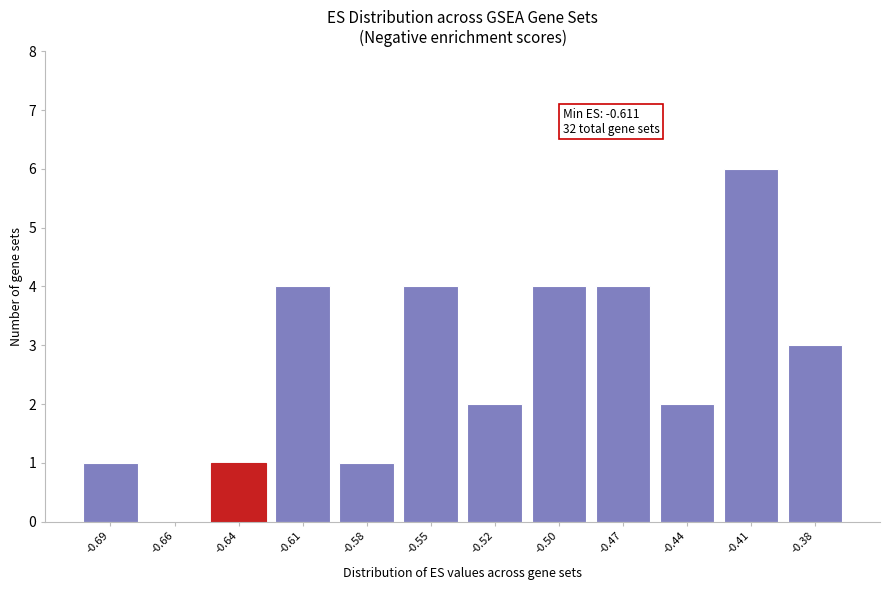

Reading left to right, what are all the values shown in this chart?

-0.69=1	-0.66=0	-0.64=1	-0.61=4	-0.58=1	-0.55=4	-0.52=2	-0.50=4	-0.47=4	-0.44=2	-0.41=6	-0.38=3